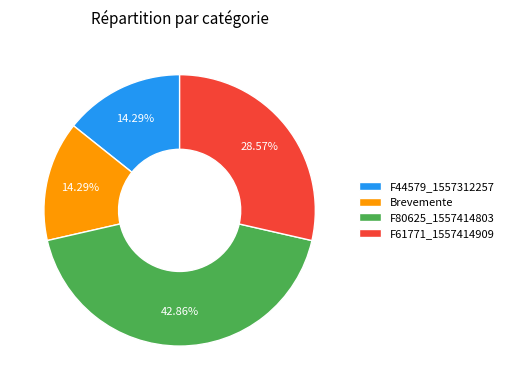

Is it true that F44579_1557312257 is 21% of the pie?

False